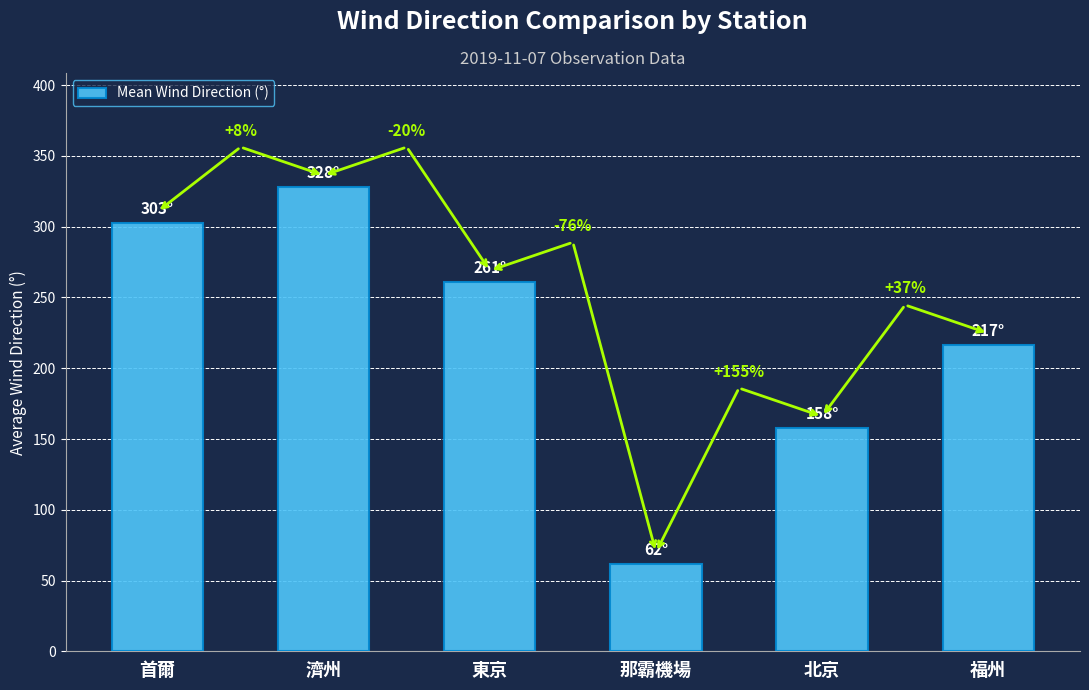

What is the value of the 4th bar from the left?

62.0